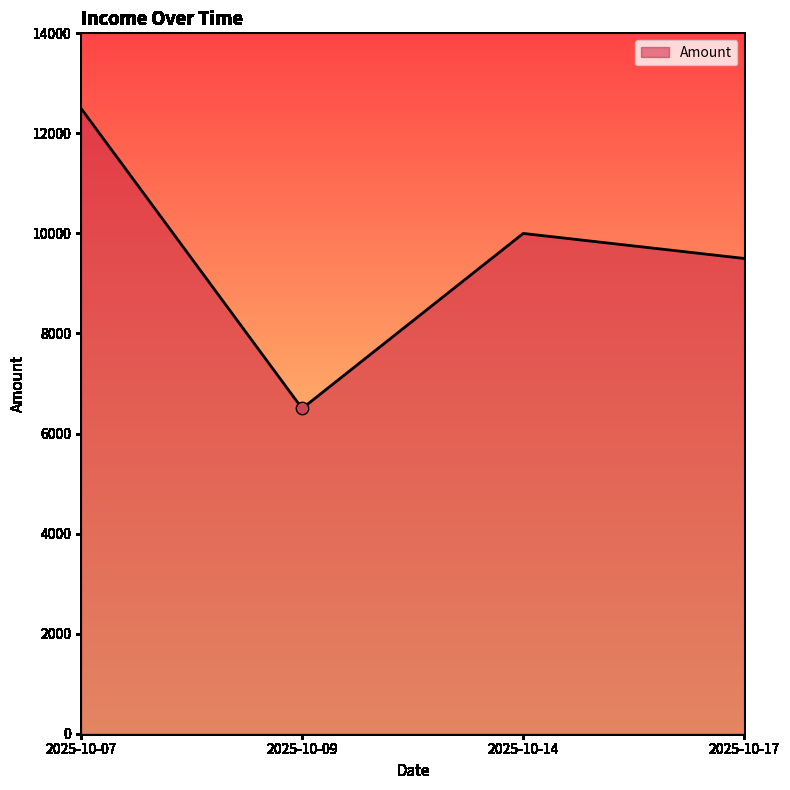

Which has a higher value, 2025-10-07 or 2025-10-14?

2025-10-07